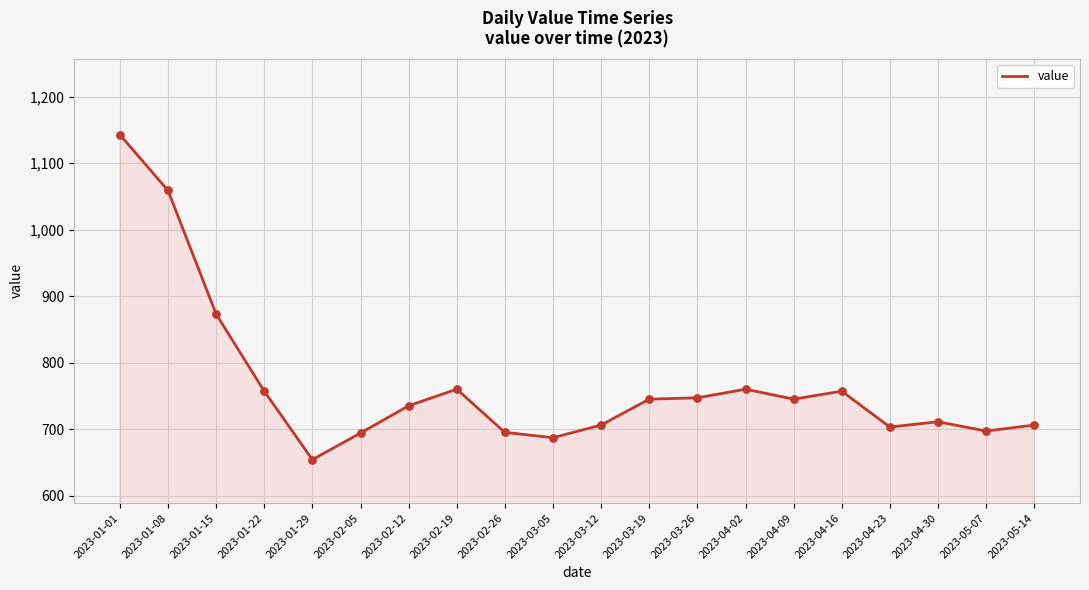

What is the change in value from 2023-04-23 to 2023-05-14?

+3